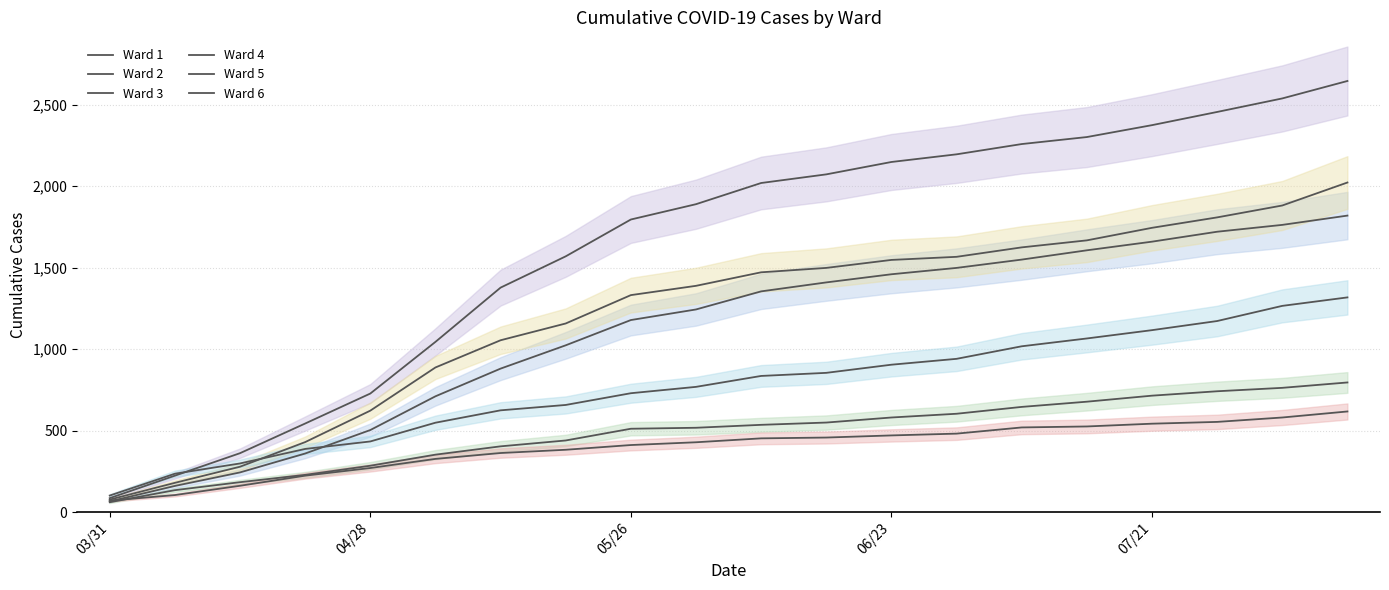

Count the number of categories in the chart.

20